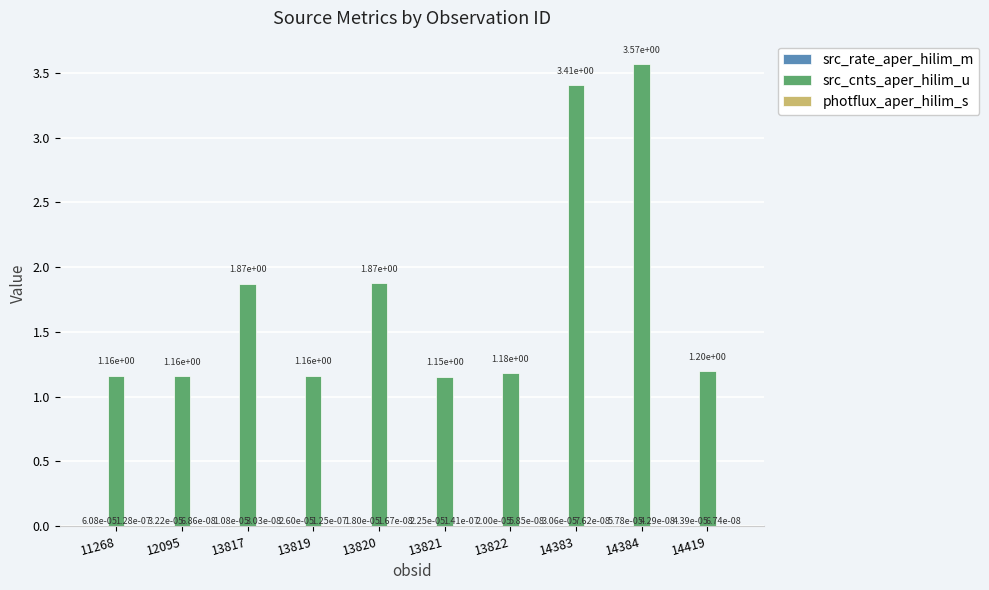

Which series changed the most between 12095 and 13820?

src_cnts_aper_hilim_u